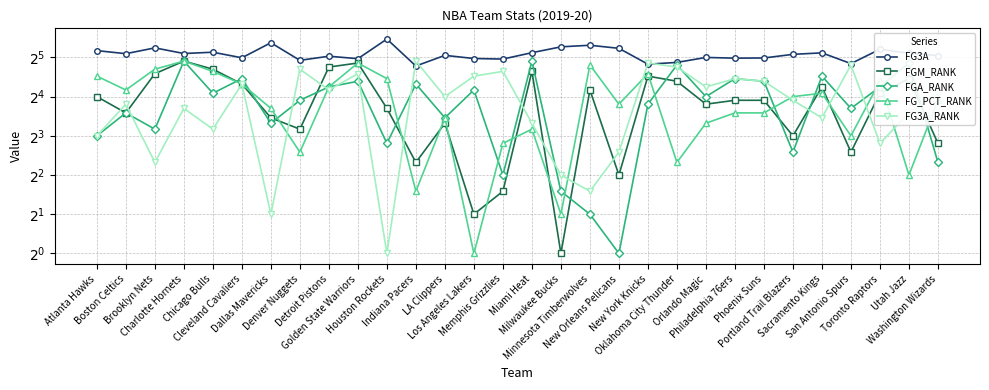

What is the difference between the maximum and minimum values in the FGA_RANK series?

29.0